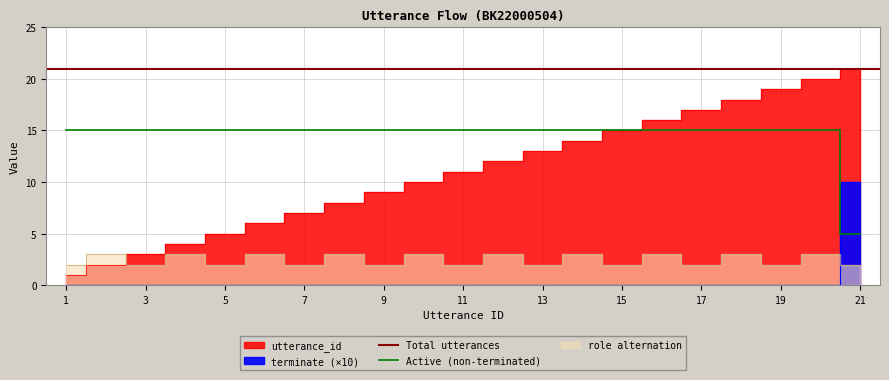

What is the approximate value of terminate at 21?

10